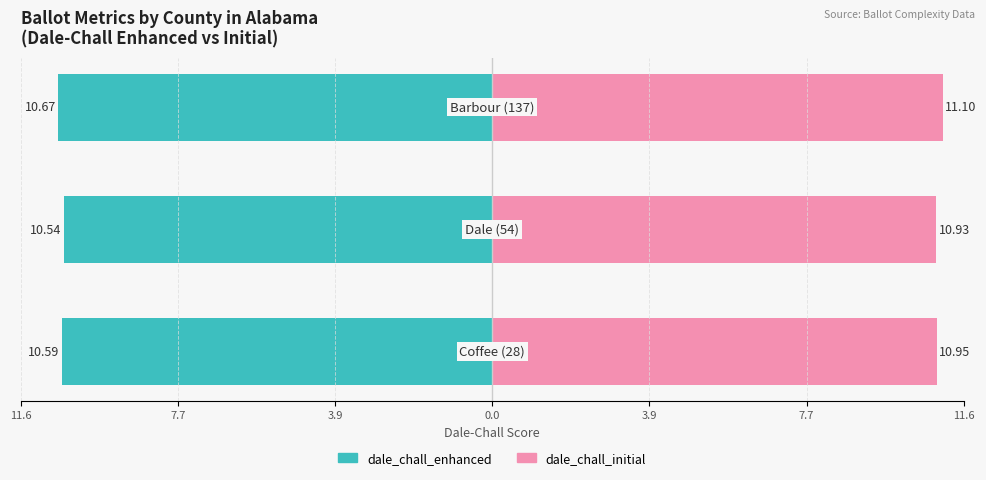

At 3.9, list the series in order from largest to smallest.

dale_chall_initial, dale_chall_enhanced